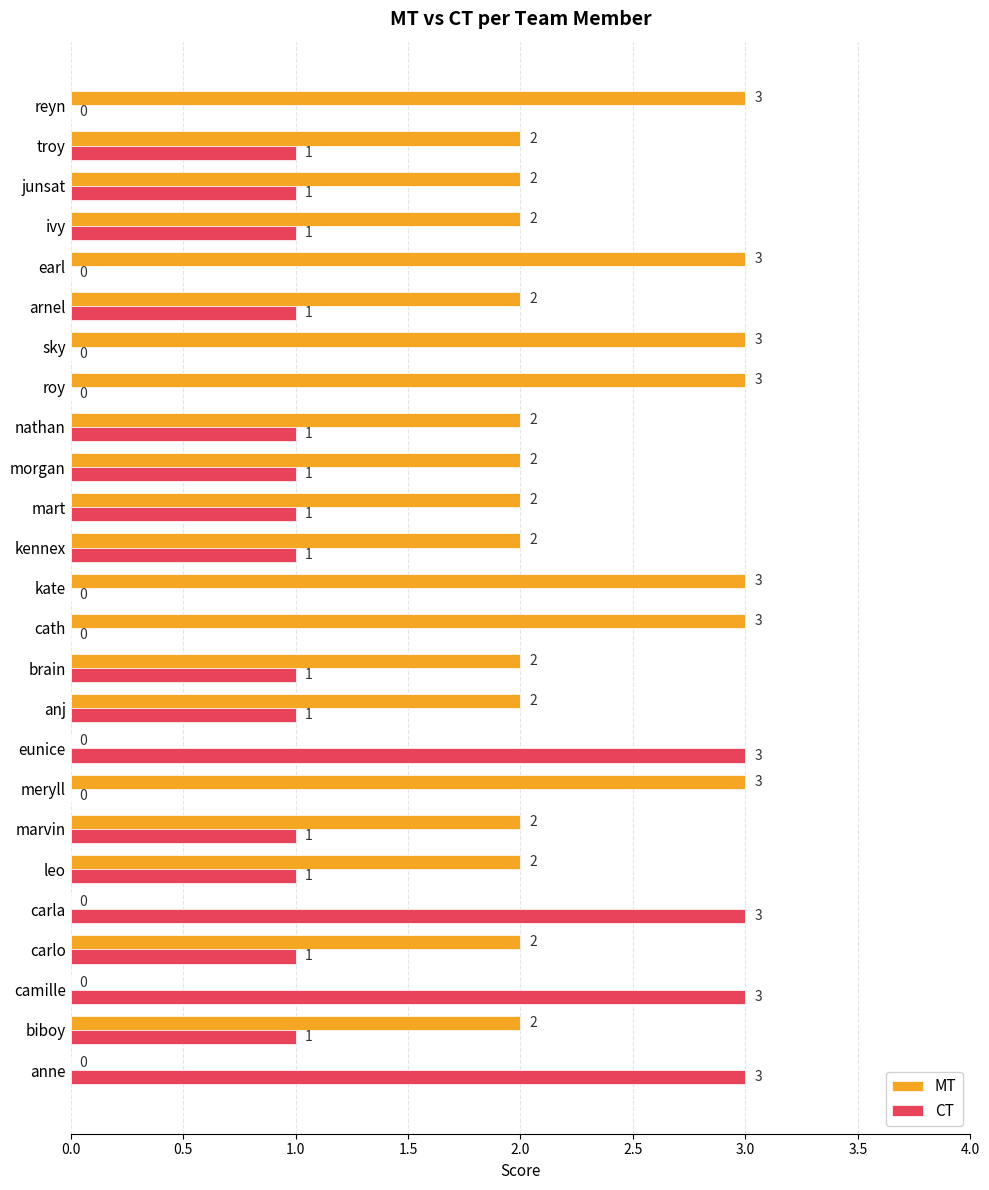

What is the highest value of the CT series?

3